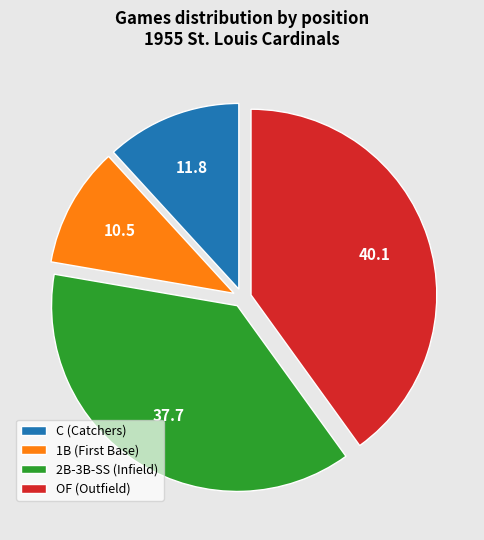

How many segments does this pie chart have?

4